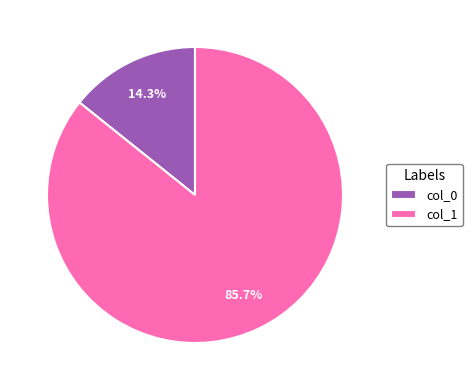

What is the ratio of the value at col_1 to the value at col_0?

6.0